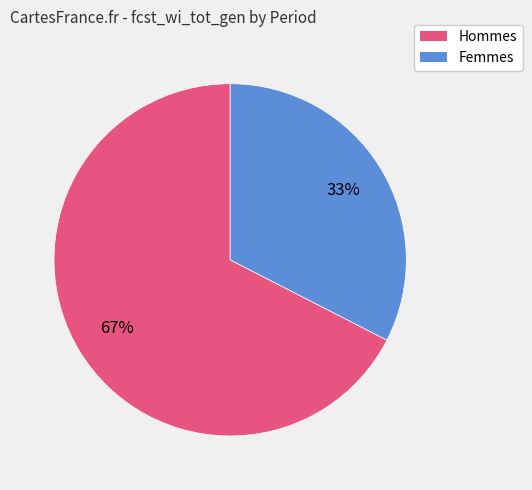

Does any single category account for the majority?

Yes